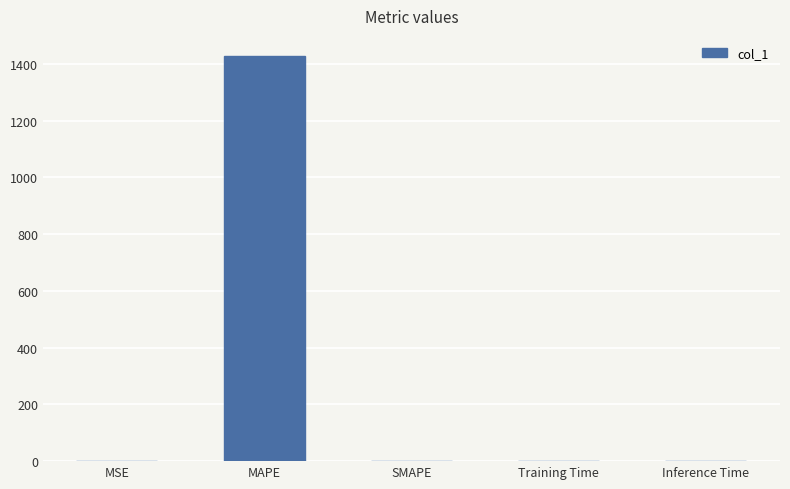

Count the number of values greater than 0.

4